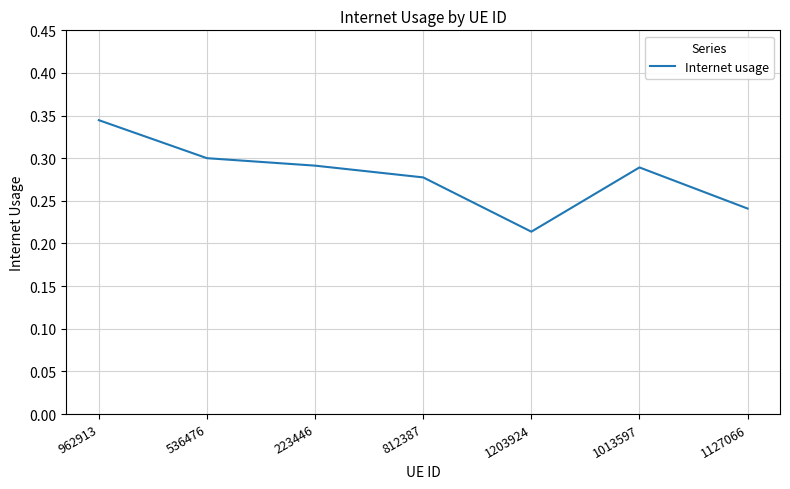

What position from the right is 1127066?

1